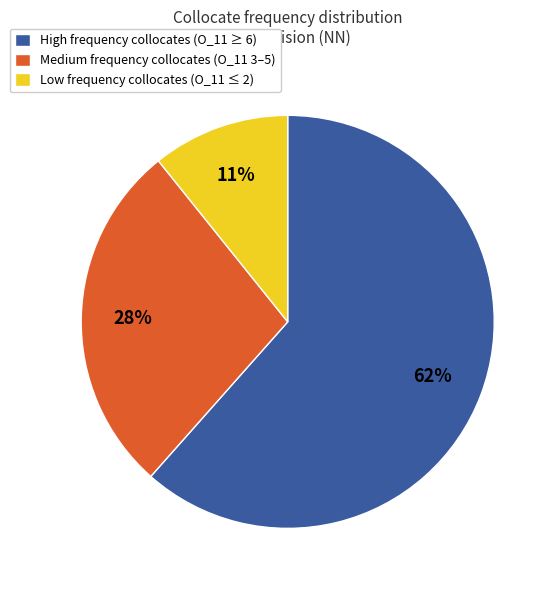

Is there a majority slice in this chart?

Yes